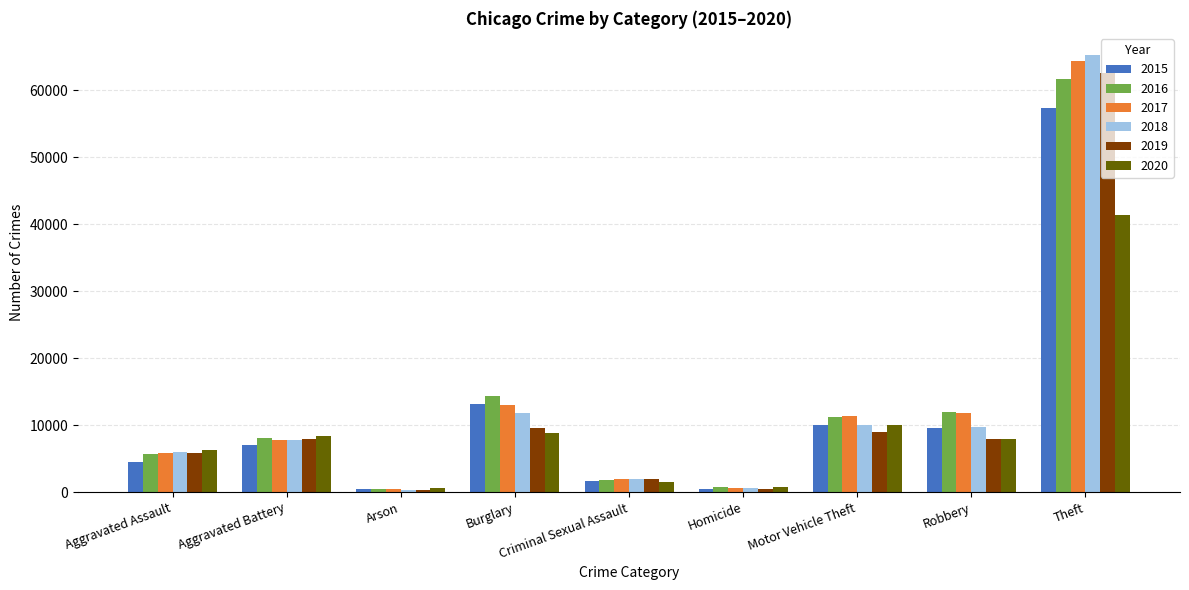

Which series has the widest spread of values?

2018